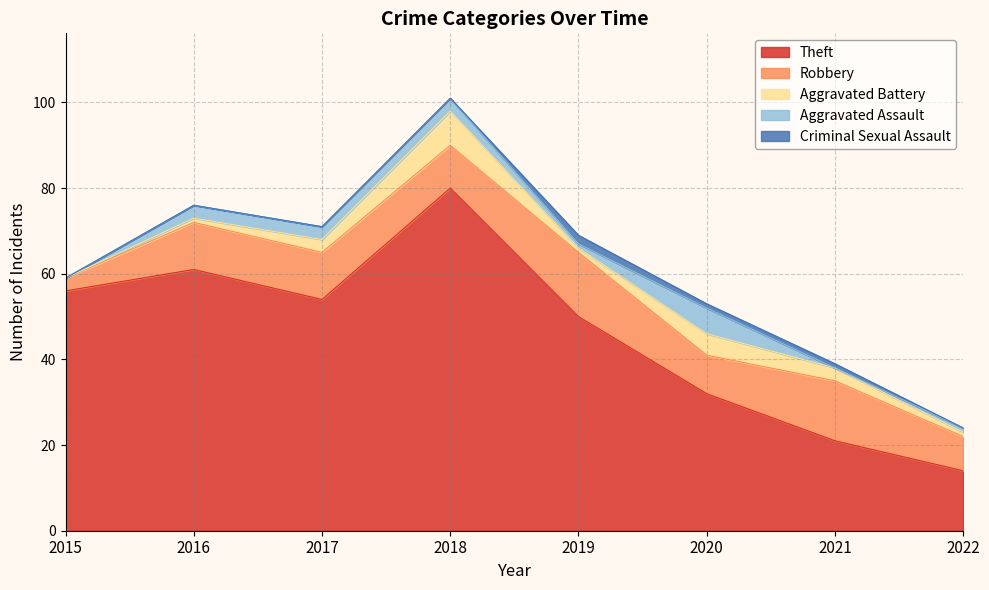

What is the approximate value of Aggravated Assault at 2022?

1